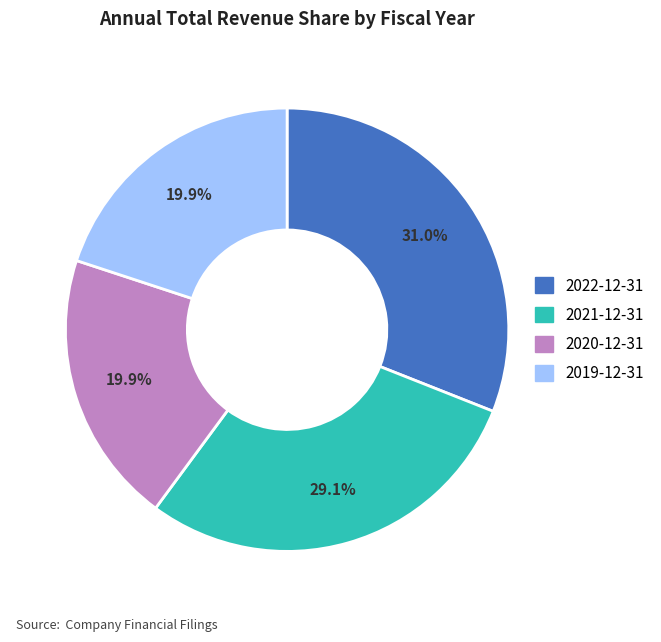

Does 2022-12-31 represent more than half of the total?

No